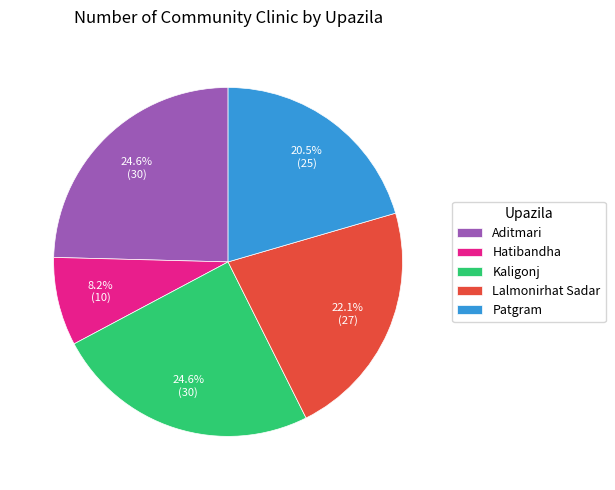

Which category has the smallest portion of the pie?

Hatibandha